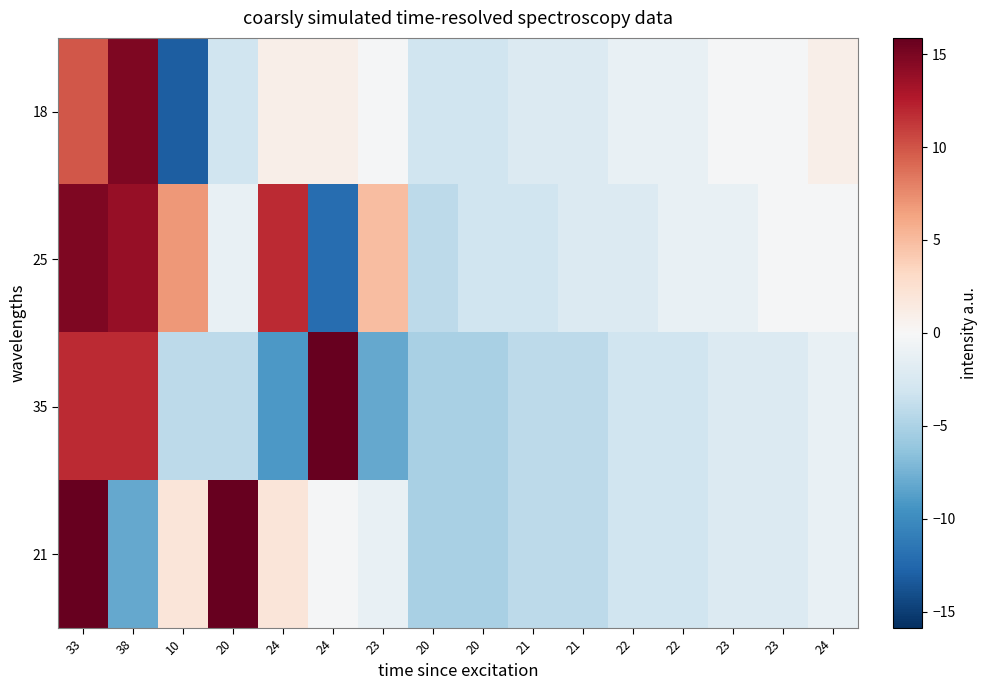

Reading right to left, extract all data points from this chart.

18: 24=0.9	23=-0.1	23=-0.1	22=-1.1	22=-1.1	21=-2.1	21=-2.1	20=-3.1	20=-3.1	23=-0.1	24=0.9	24=0.9	20=-3.1	10=-13.1	38=14.9	33=9.9
25: 24=-0.1	23=-0.1	23=-1.1	22=-1.1	22=-2.1	21=-2.1	21=-3.1	20=-3.1	20=-4.1	23=4.9	24=-12.1	24=11.9	20=-1.1	10=6.9	38=13.9	33=14.9
35: 24=-1.1	23=-2.1	23=-2.1	22=-3.1	22=-3.1	21=-4.1	21=-4.1	20=-5.1	20=-5.1	23=-8.1	24=15.9	24=-9.1	20=-4.1	10=-4.1	38=11.9	33=11.9
21: 24=-1.1	23=-2.1	23=-2.1	22=-3.1	22=-3.1	21=-4.1	21=-4.1	20=-5.1	20=-5.1	23=-1.1	24=-0.1	24=1.9	20=15.9	10=1.9	38=-8.1	33=15.9